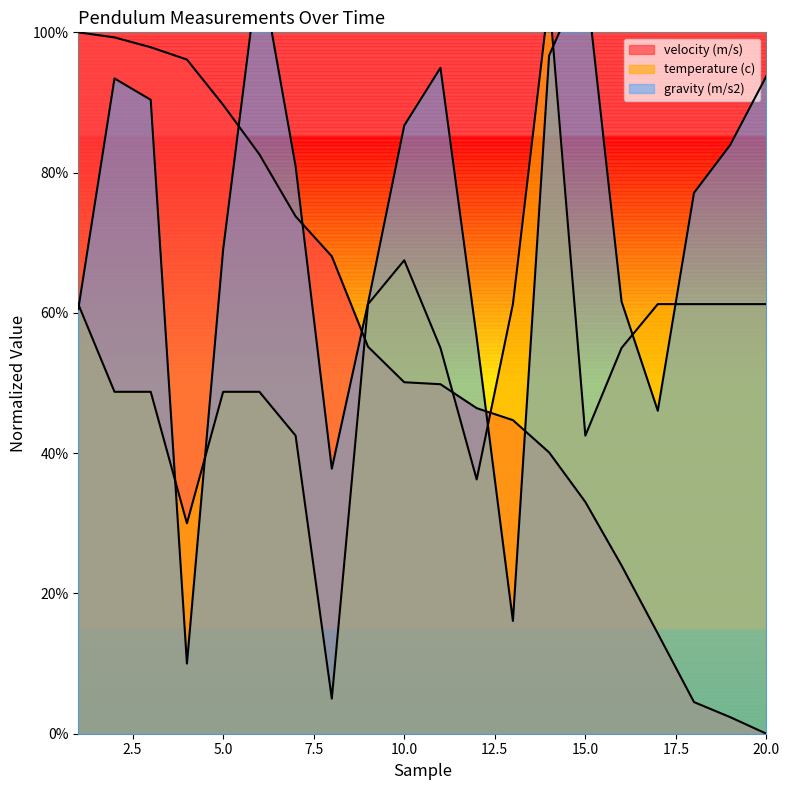

How many lines are shown in the chart?

3